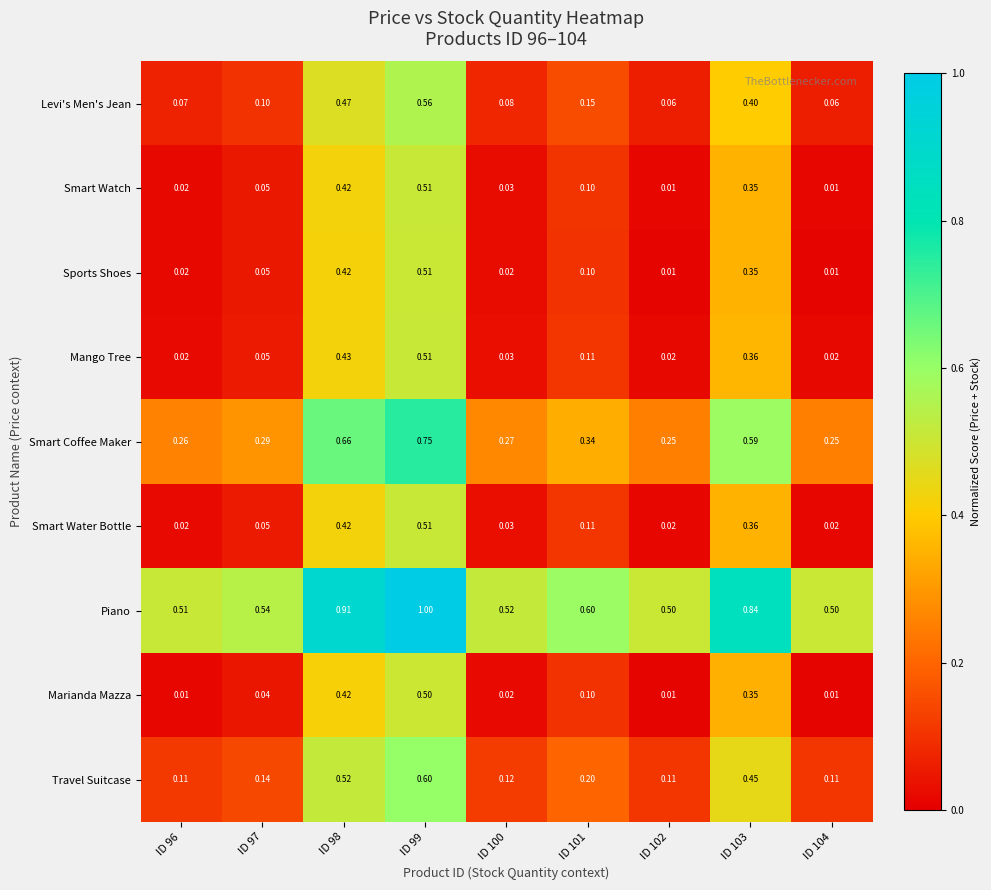

How many data points does each series have?

9